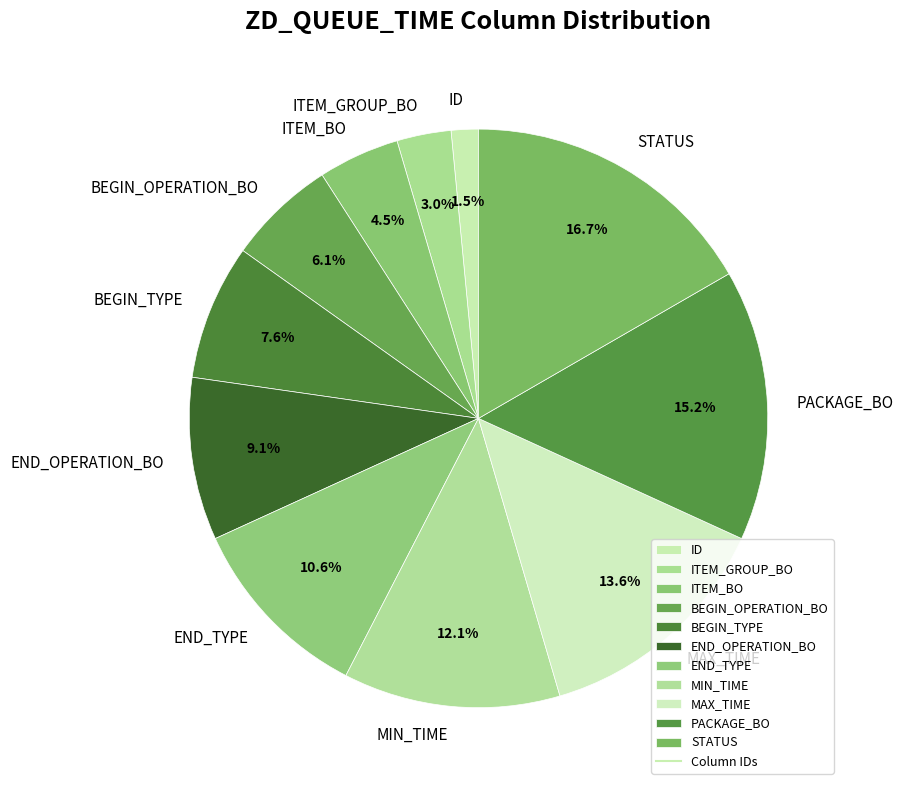

Between ITEM_GROUP_BO and ITEM_BO, which is larger?

ITEM_BO